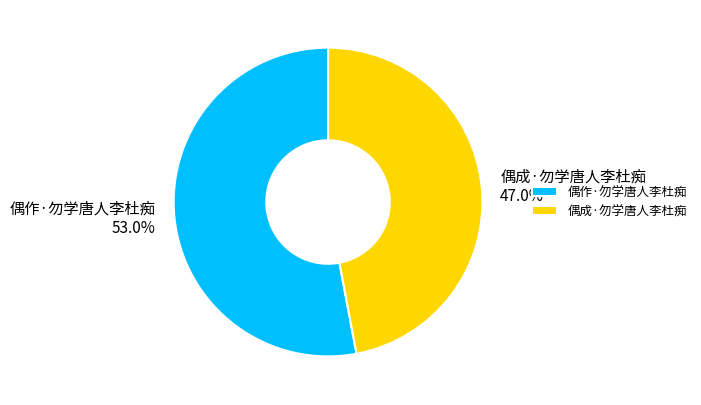

Which category accounts for the majority?

偶作·勿学唐人李杜痴